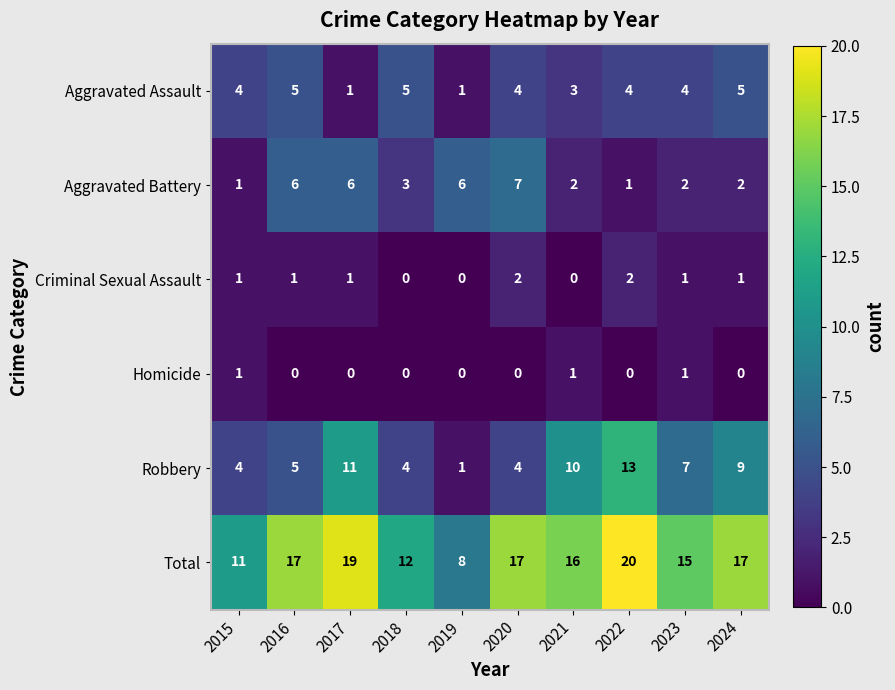

Which series has the largest total across all categories?

Total